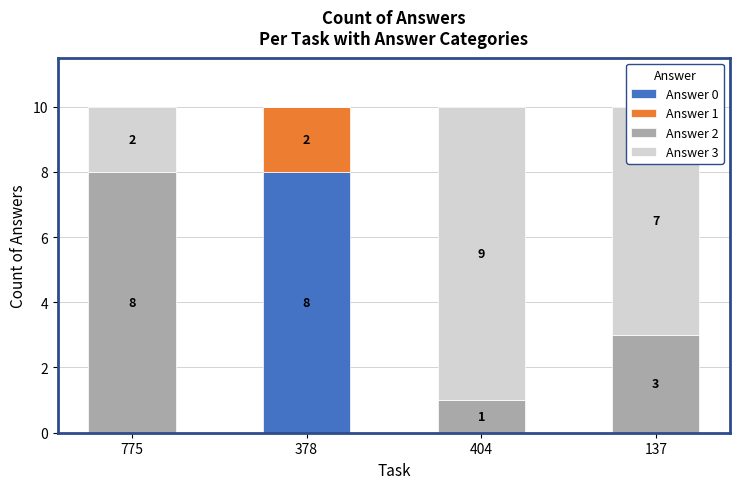

True or false: Answer 0 has a value of 5 at 775.

False